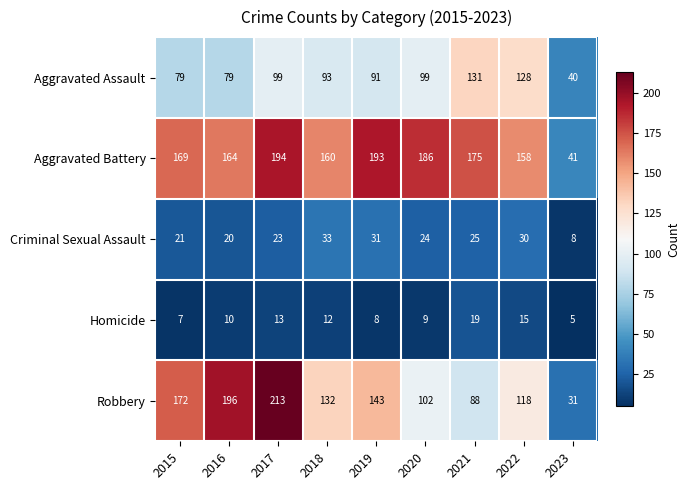

List the series in order of their peak value, highest first.

Robbery, Aggravated Battery, Aggravated Assault, Criminal Sexual Assault, Homicide